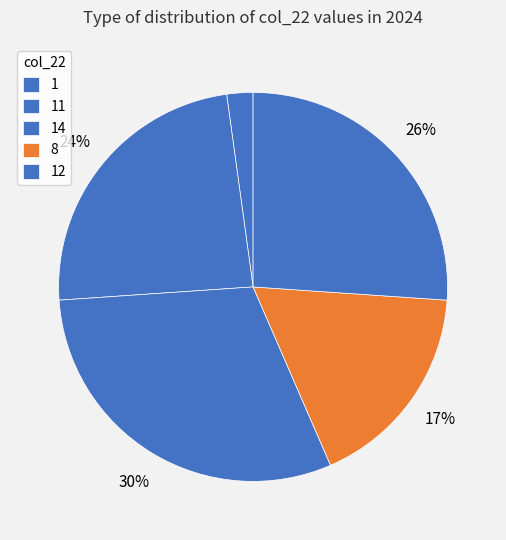

How many slices are in this pie chart?

5